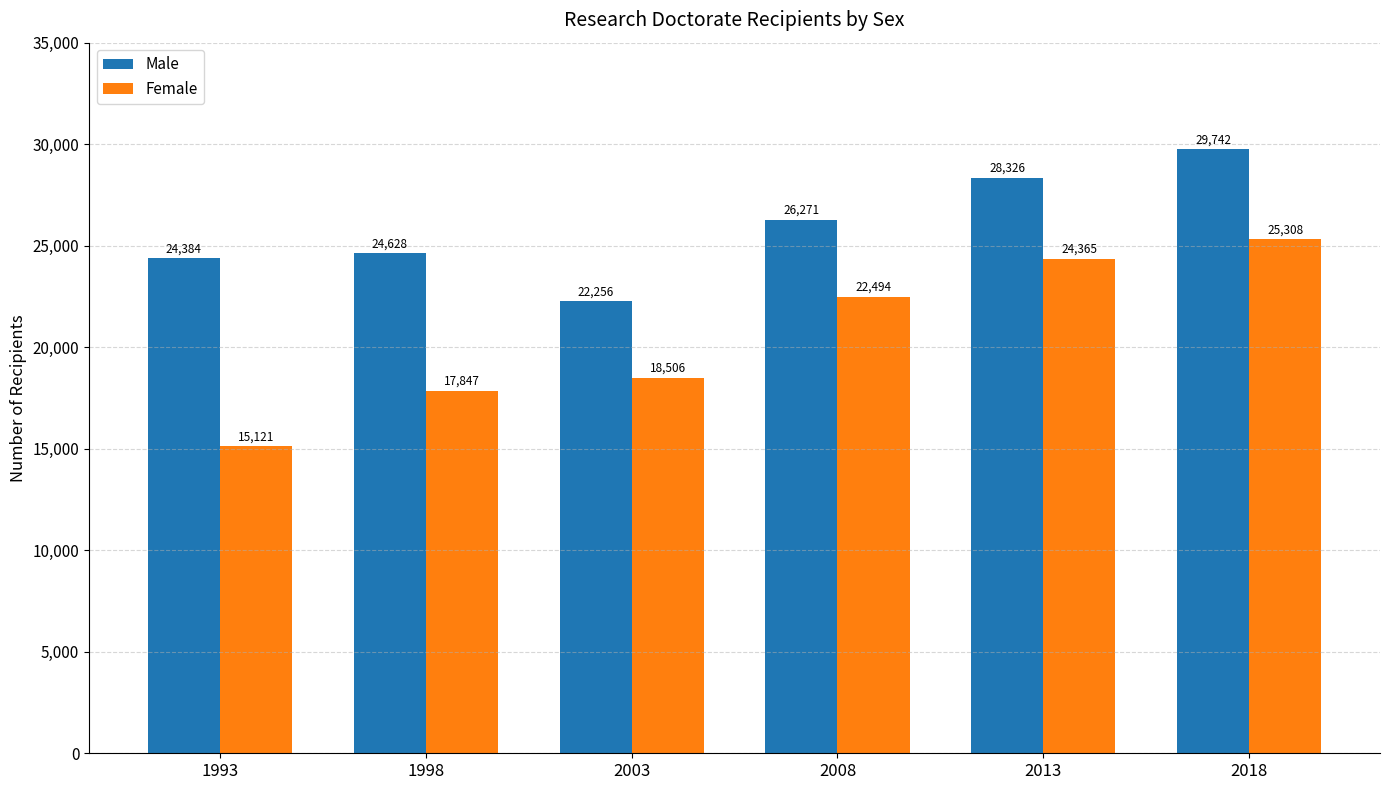

What value does the Male series have at 2003?

22256